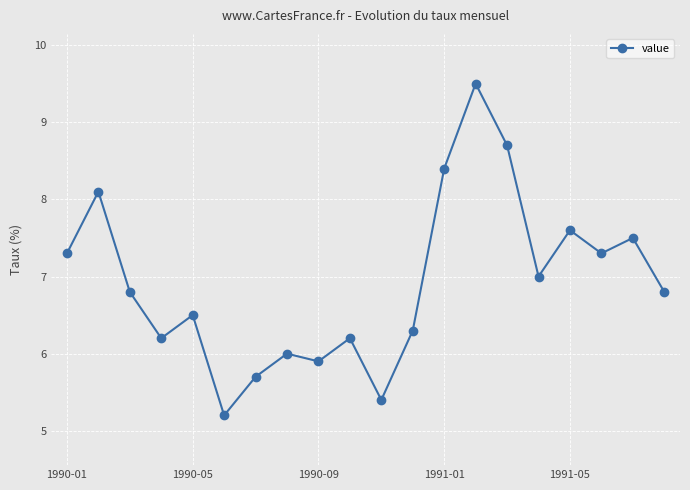

True or false: there are more than 2 points higher than both neighbors.

True